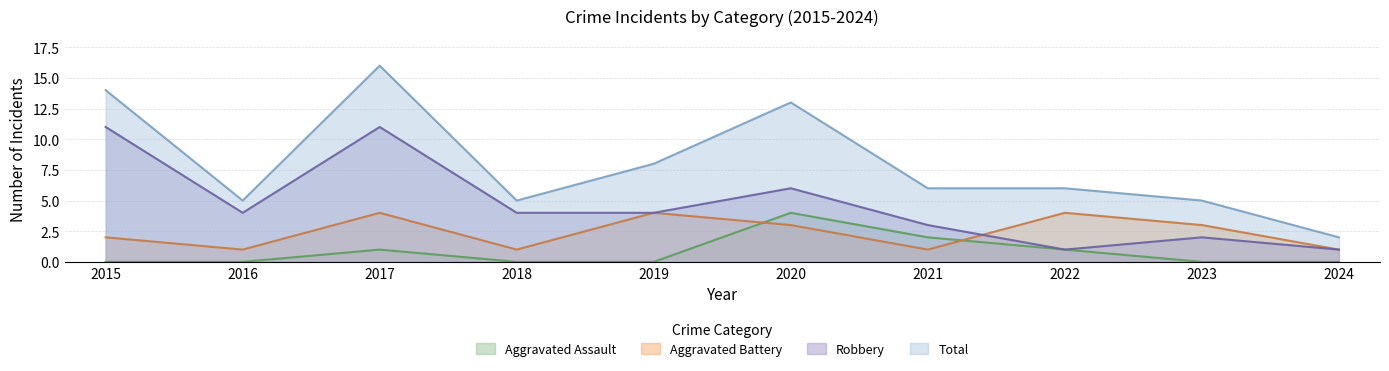

List the labels in order of Robbery value, largest first.

2015, 2017, 2020, 2016, 2018, 2019, 2021, 2023, 2022, 2024